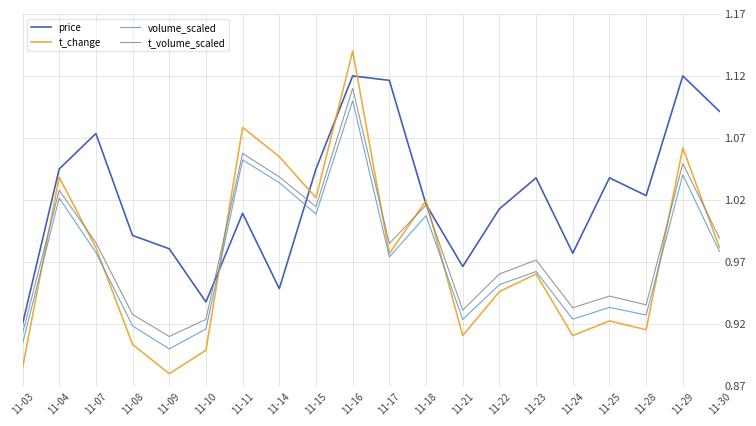

List the series in order of their peak value, highest first.

t_change, price, t_volume_scaled, volume_scaled